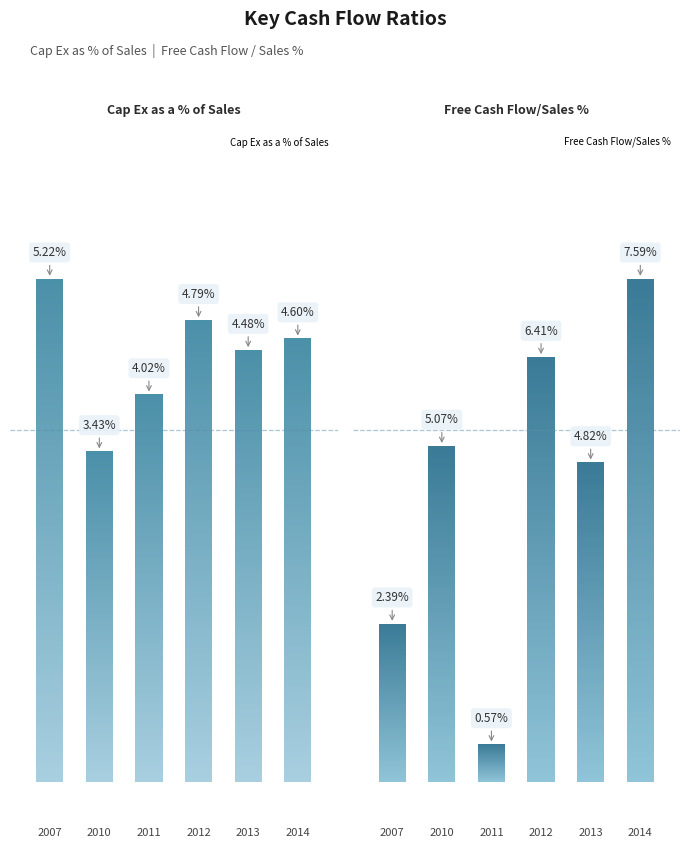

Rank the series at 1 from highest to lowest value.

Free Cash Flow/Sales %, Cap Ex as a % of Sales